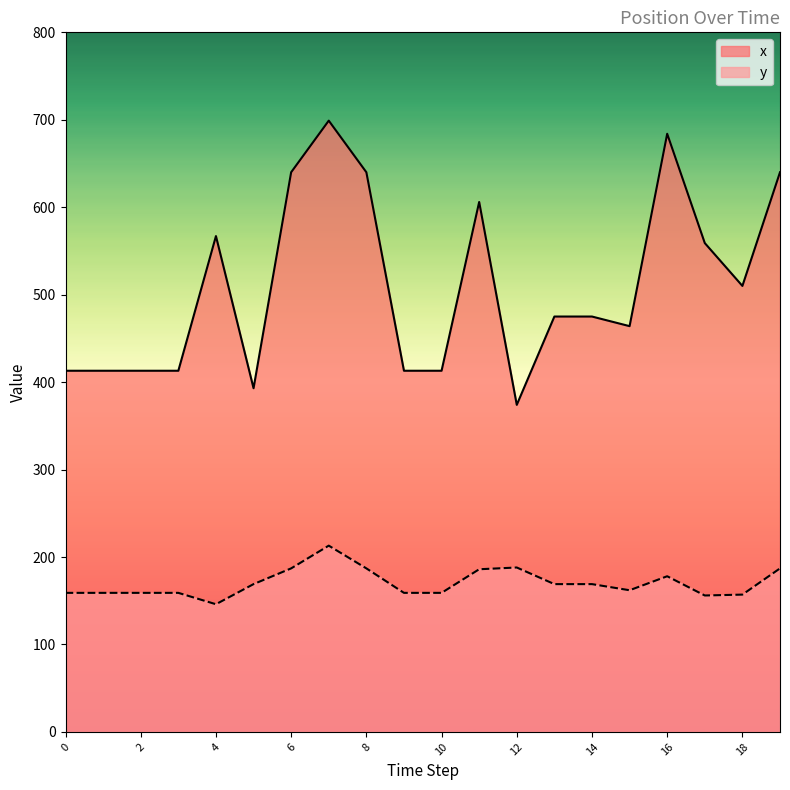

In y, how many points are higher than both neighbors (excluding endpoints)?

3